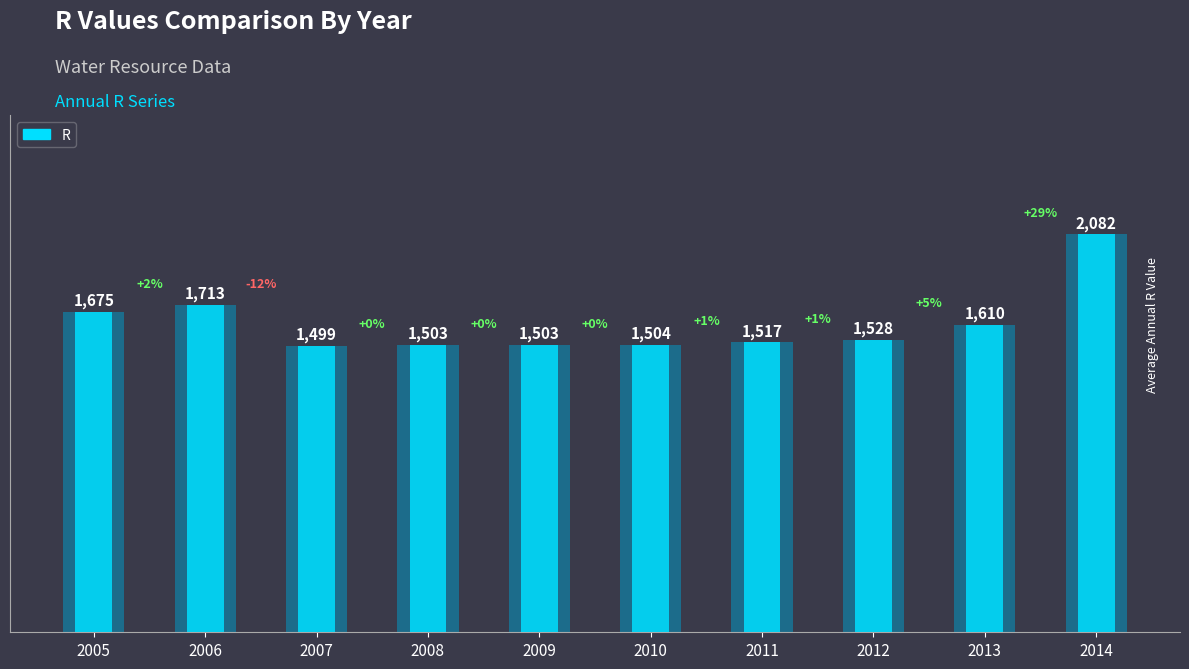

What is the value of the 5th bar from the left?

1503